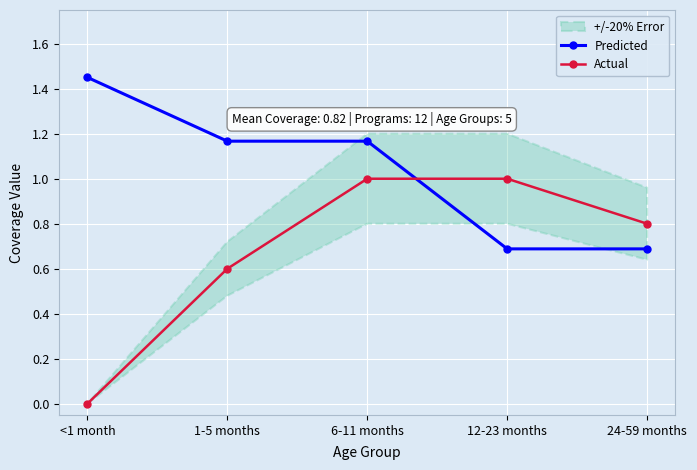

What is the total value across all series at 6-11 months?

2.2